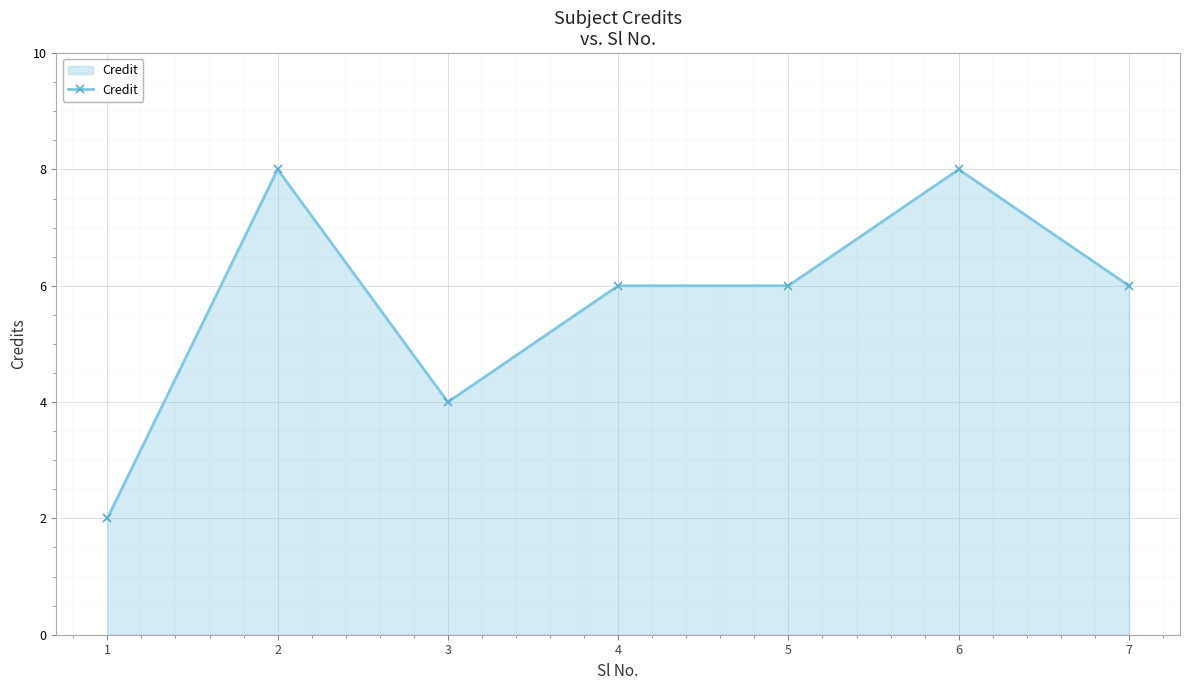

What is the greatest value displayed?

8